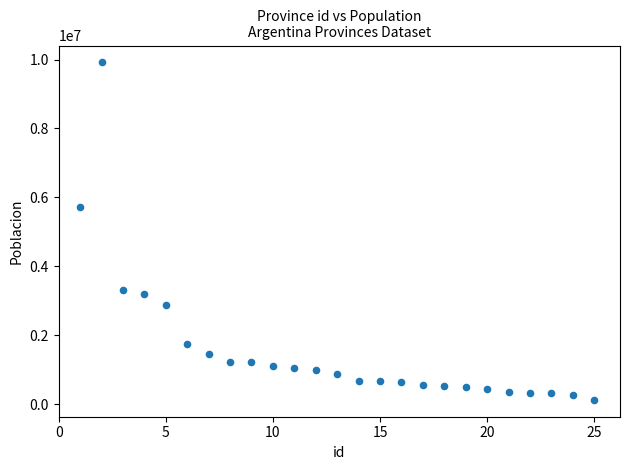

What is the range of X values (max minus min)?

24